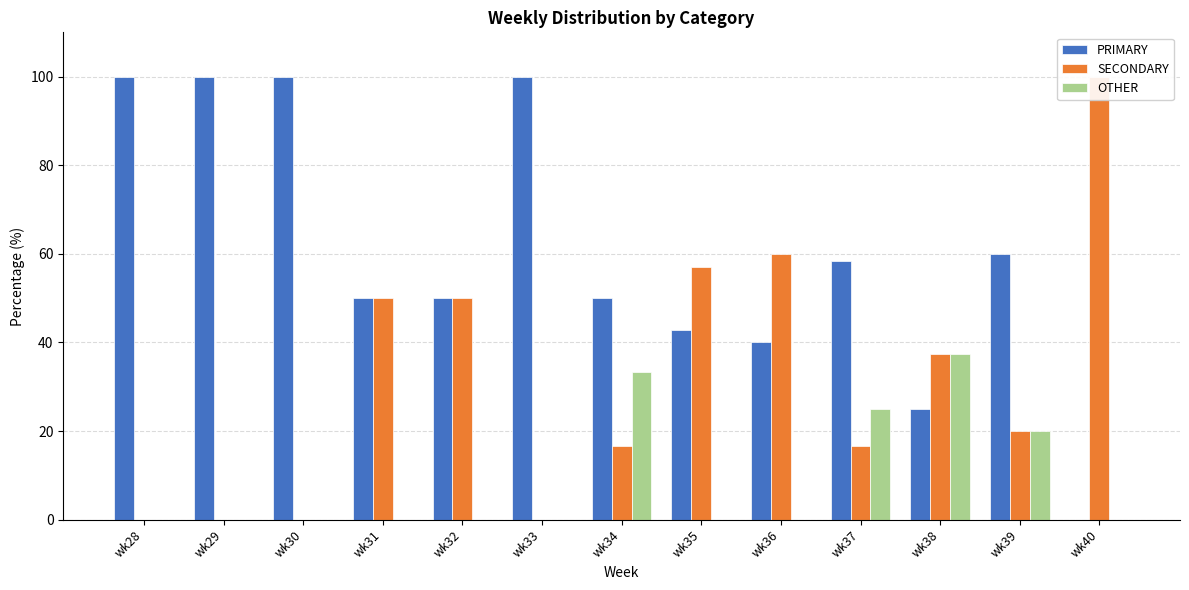

What is the total value across all series at wk34?

100.0